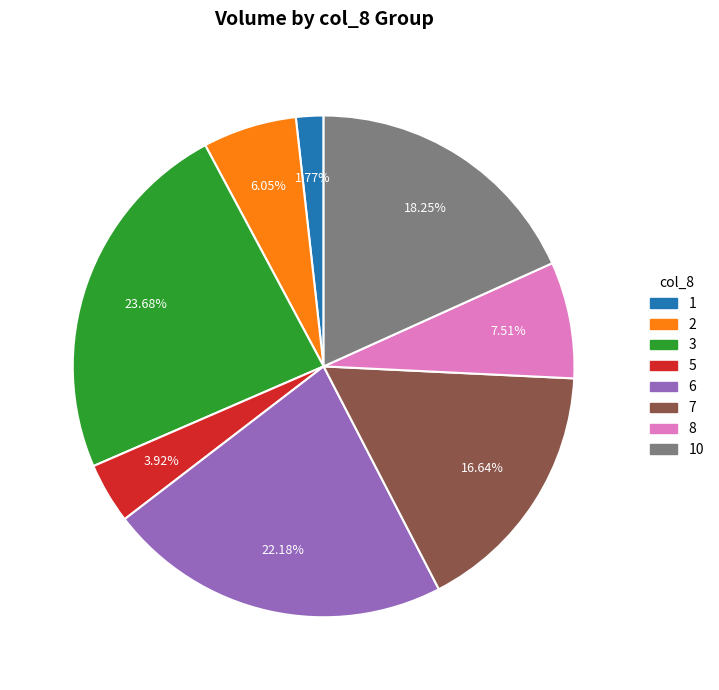

Does 8 represent more than half of the total?

No